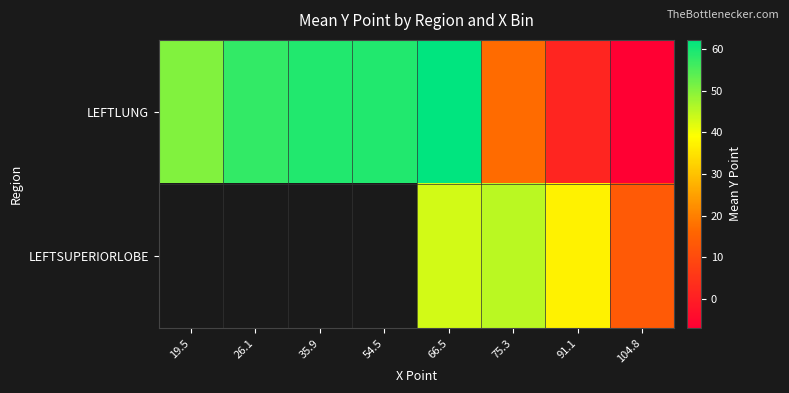

What value does the LEFTLUNG series have at 104.8?

-6.9